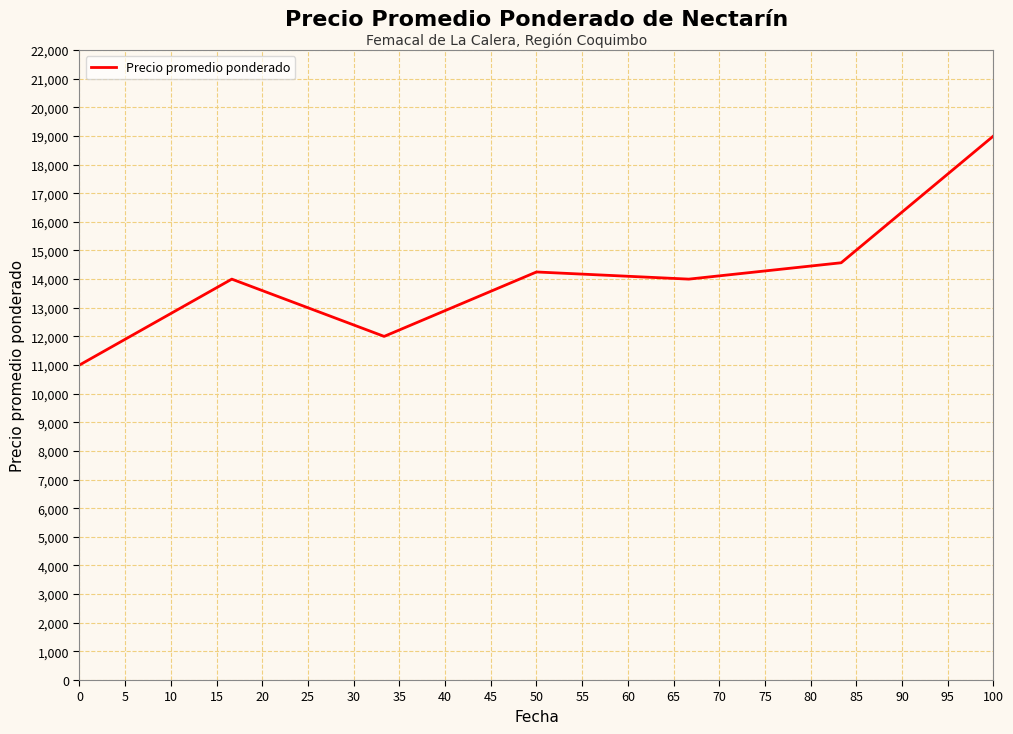

True or false: the data has more than 0 interior local peaks.

True